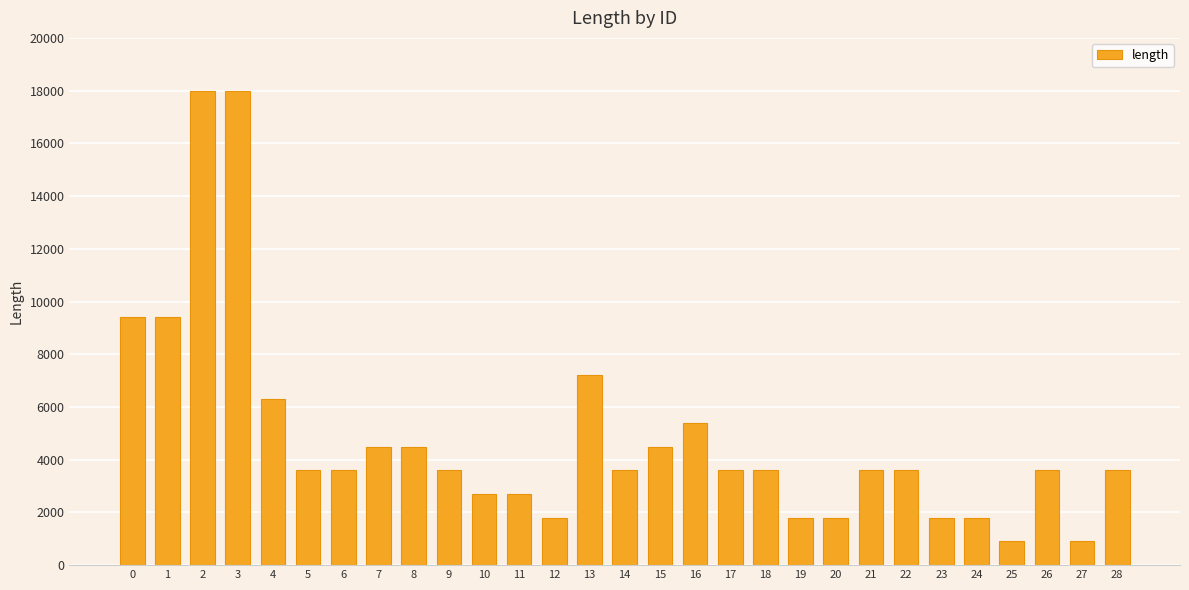

Reading right to left, list all the values displayed in this chart.

3600	900	3600	900	1800	1800	3600	3600	1800	1800	3600	3600	5400	4500	3600	7200	1800	2700	2700	3600	4500	4500	3600	3600	6300	18000	18000	9400	9400